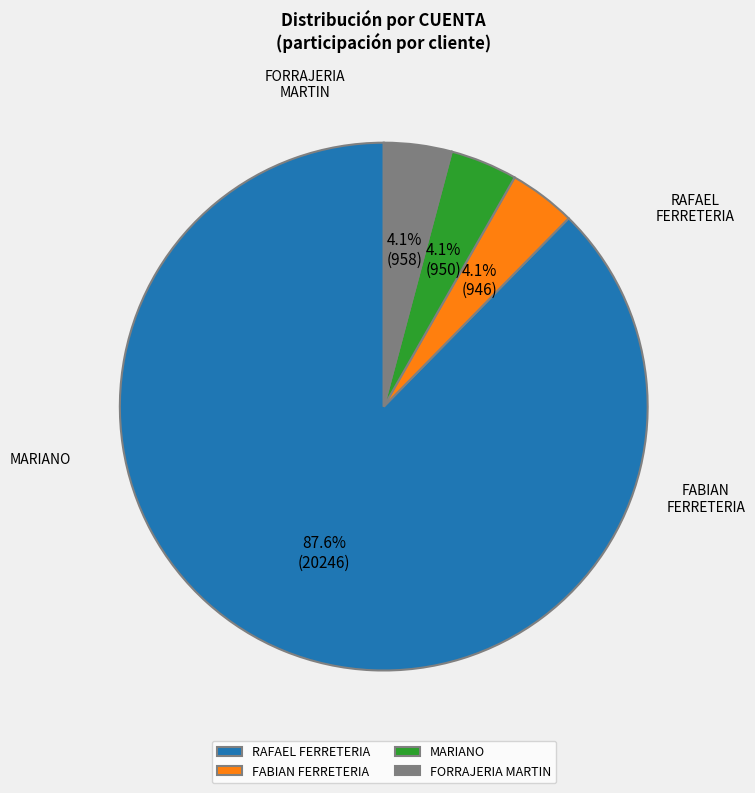

Which slice is the largest?

RAFAEL FERRETERIA